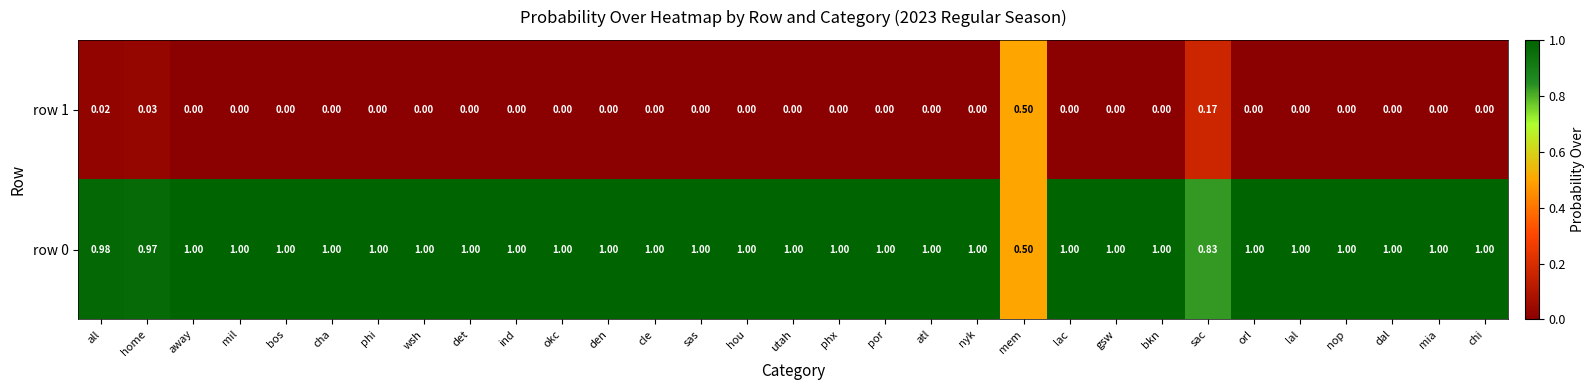

Is the value of row 1 at gsw greater than the value of row 0 at nyk?

No